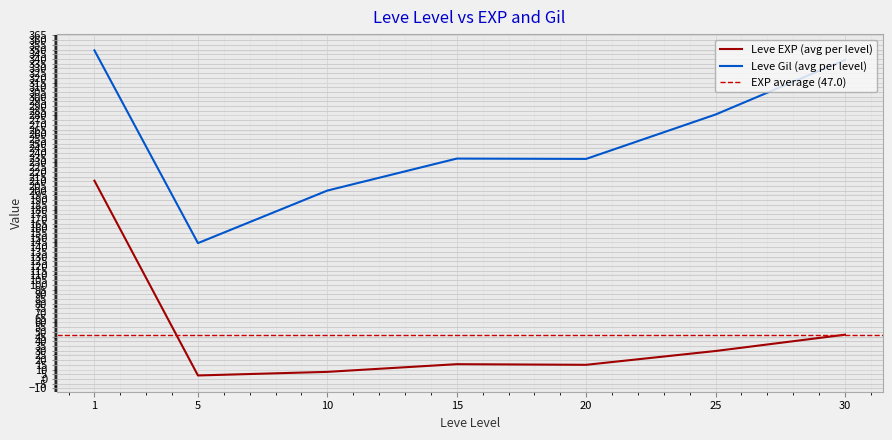

True or false: Leve EXP (avg per level) and Leve Gil (avg per level) intersect in this chart.

False